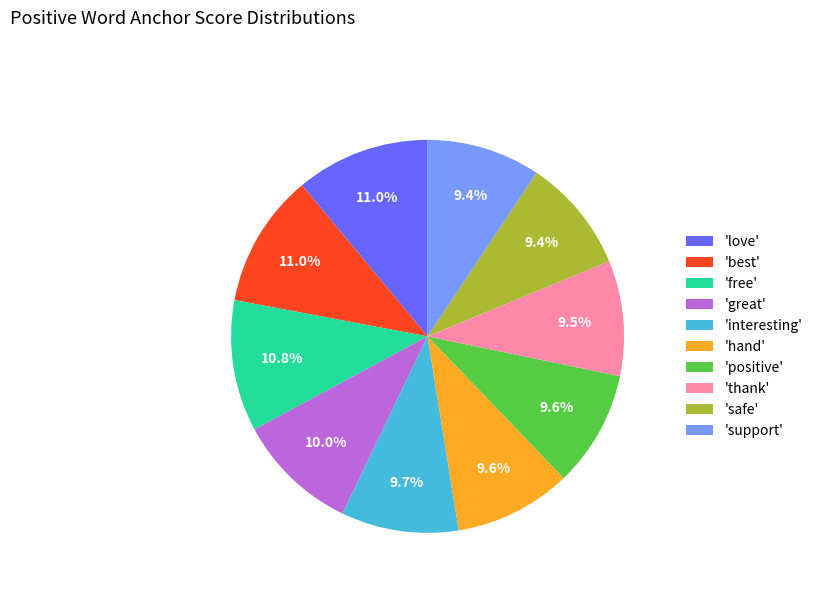

Does 'interesting' represent more than half of the total?

No